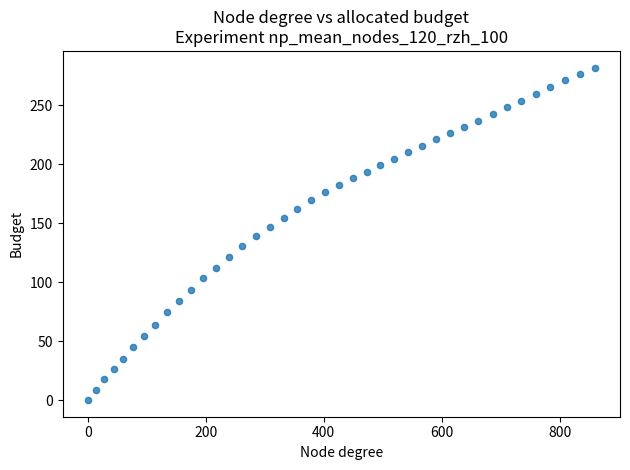

What is the range of X values (max minus min)?

859.5